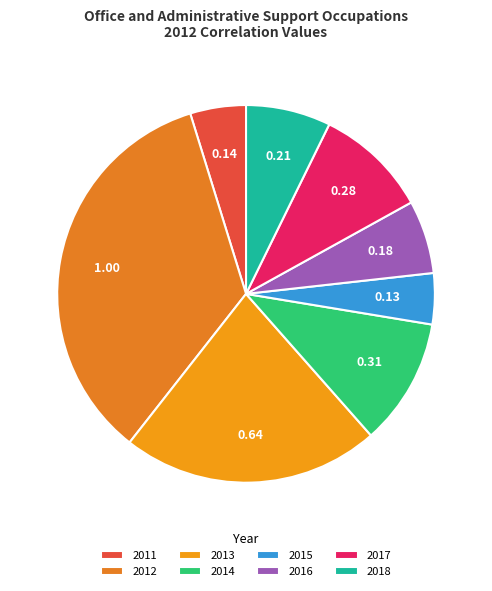

To the nearest percent, what is the average slice percentage?

12%